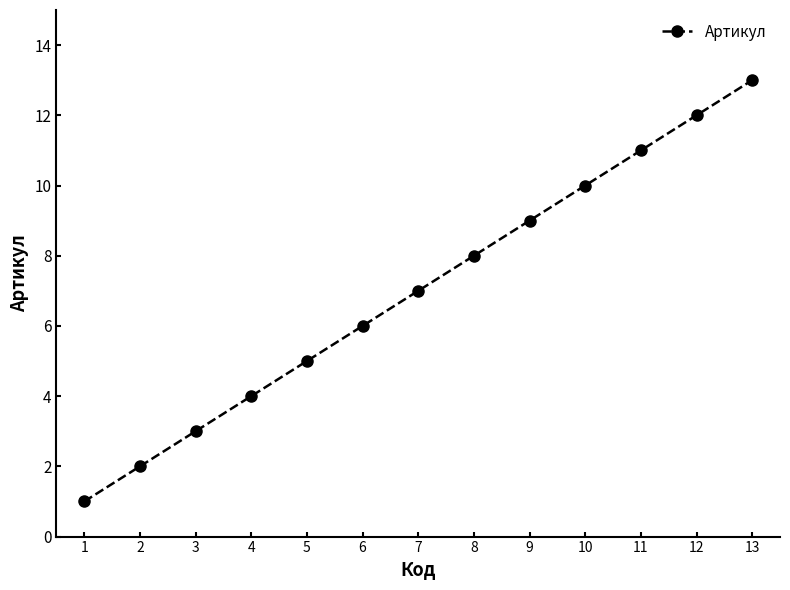

Is it true that the value at 1 is 1?

True